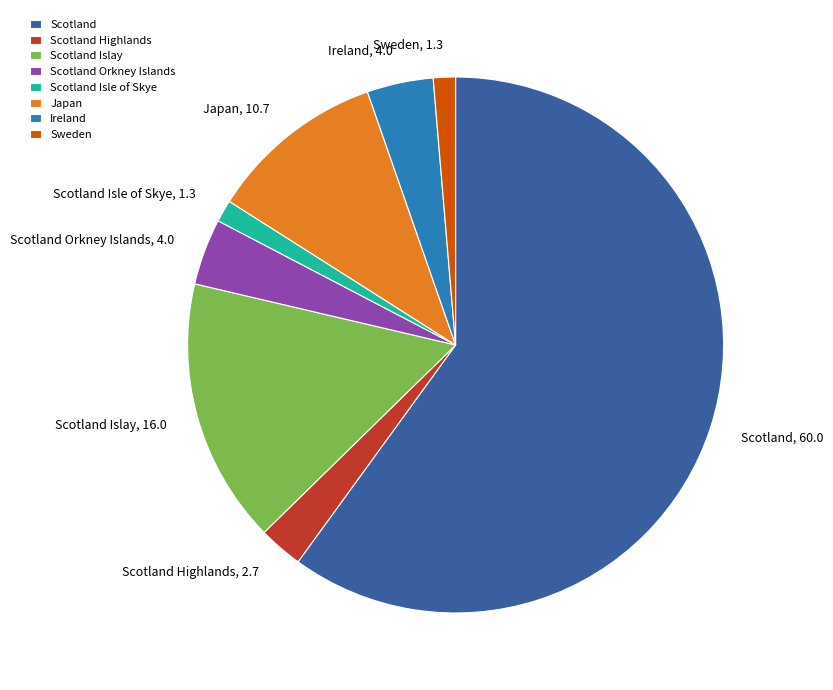

Which slice is the largest?

Scotland